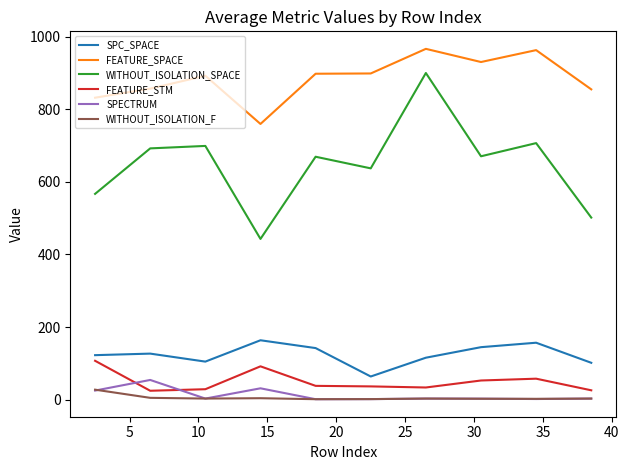

True or false: WITHOUT_ISOLATION_F and FEATURE_STM cross at least once.

False